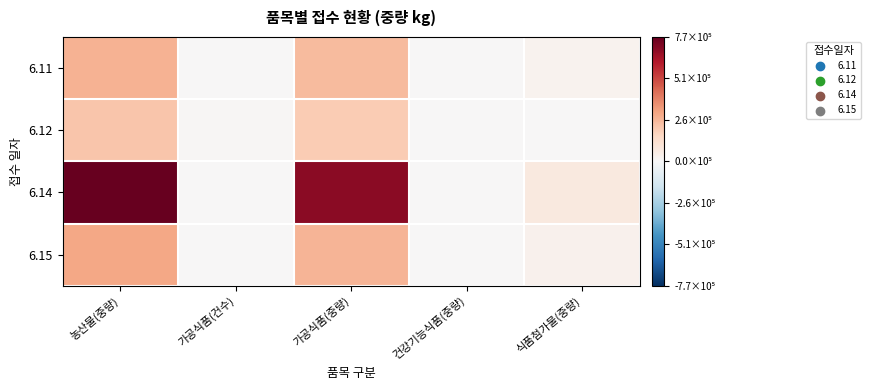

List the series in order of their peak value, highest first.

6.14, 6.15, 6.11, 6.12